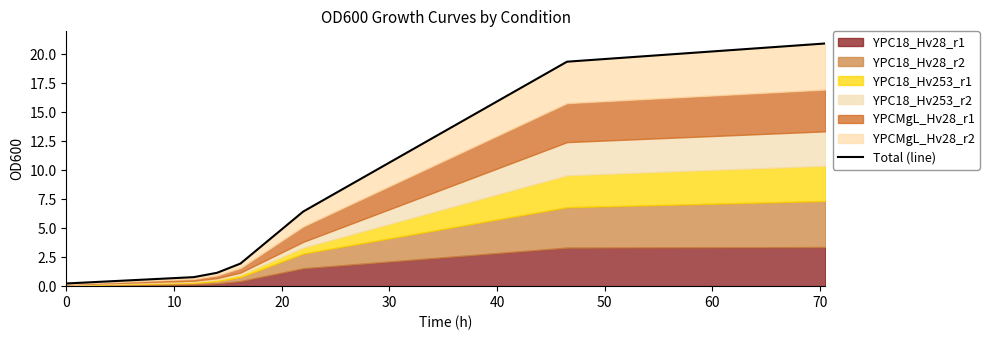

What is the difference between the maximum and minimum values?

20.7